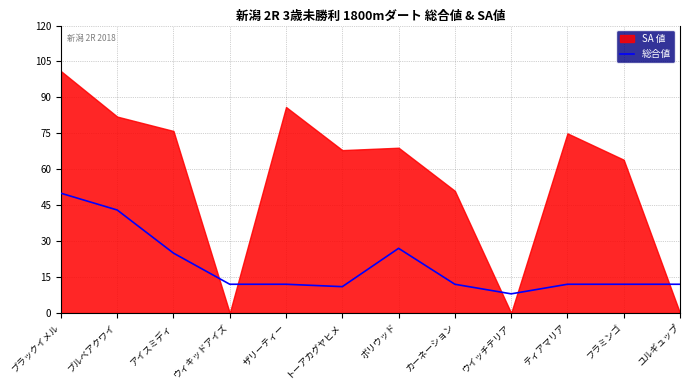

What is the difference between the maximum and second lowest values?

39